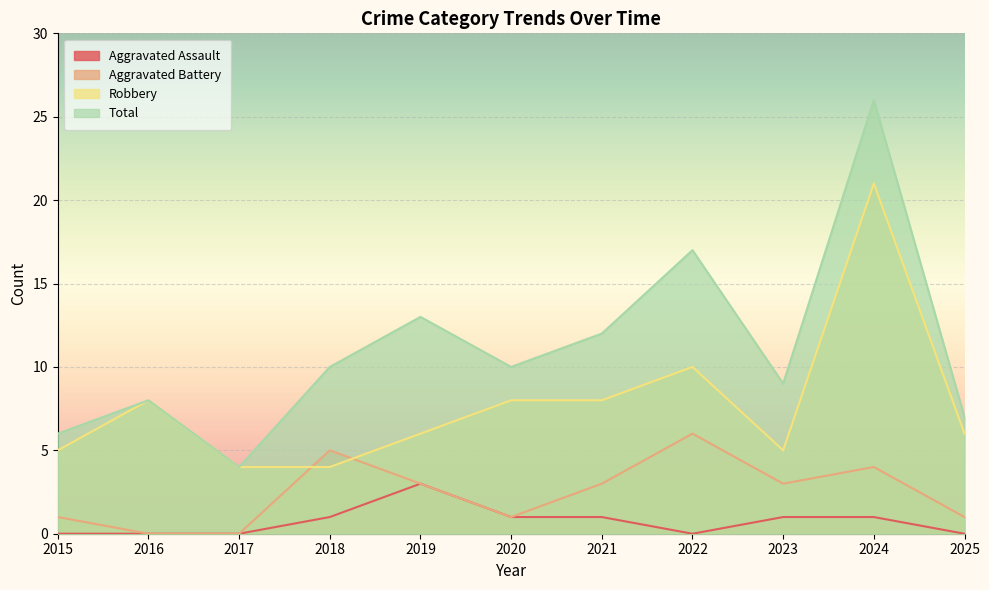

What is the spread (max minus min) of values at 2018?

9